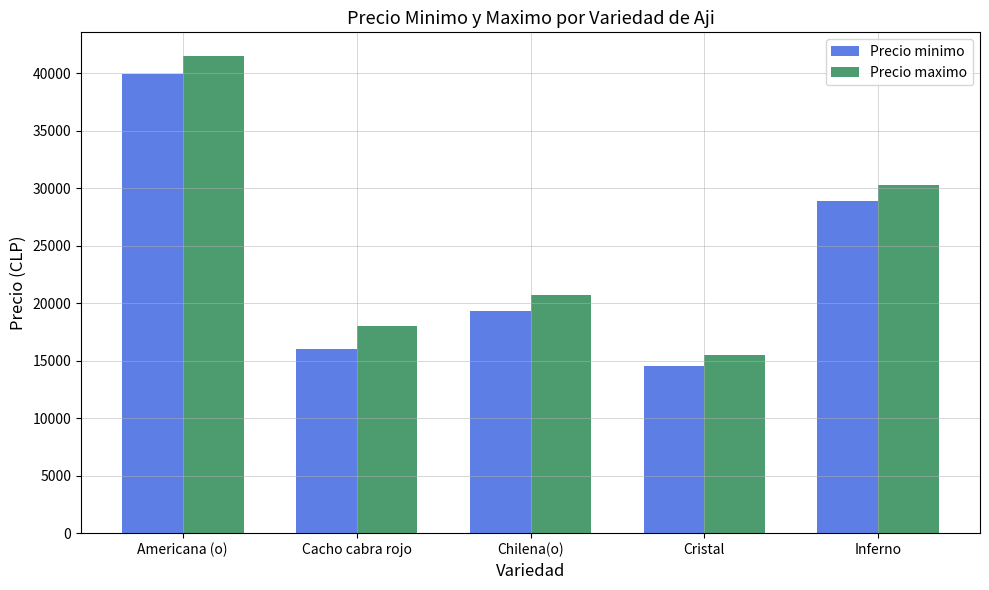

Rank the series by their average value, from lowest to highest.

Precio minimo, Precio maximo